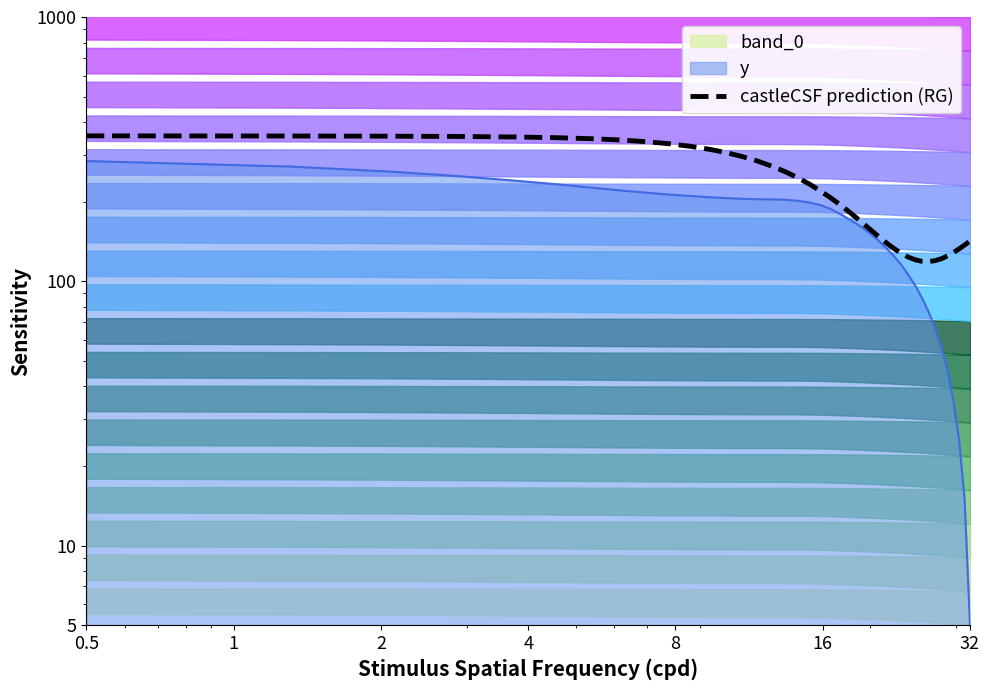

How many points are lower than both their immediate neighbors (excluding endpoints)?

1